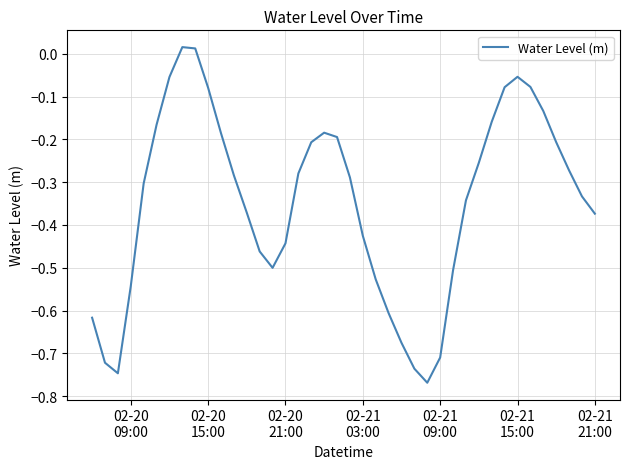

What is the difference between the maximum and minimum values?

0.8